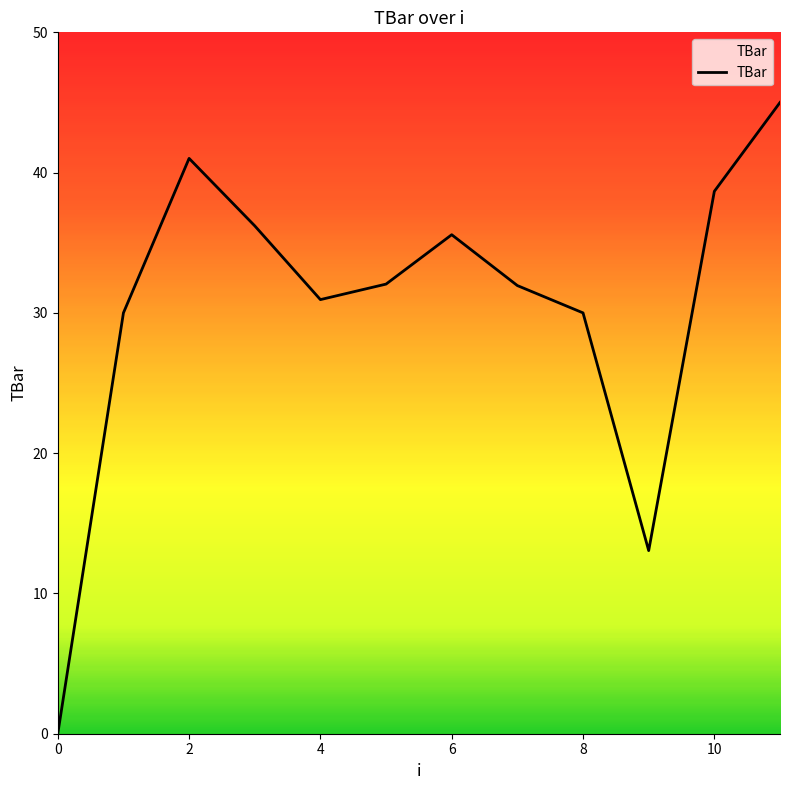

What is the maximum value shown in the chart?

45.0